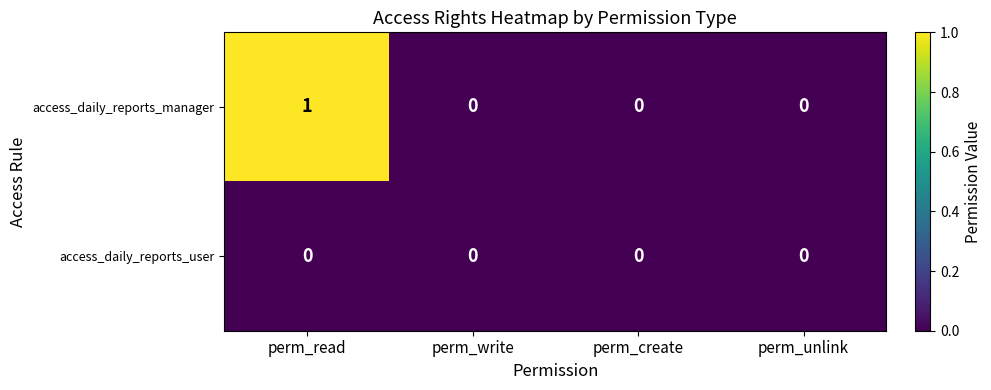

Rank the series by their maximum value, from highest to lowest.

access_daily_reports_manager, access_daily_reports_user